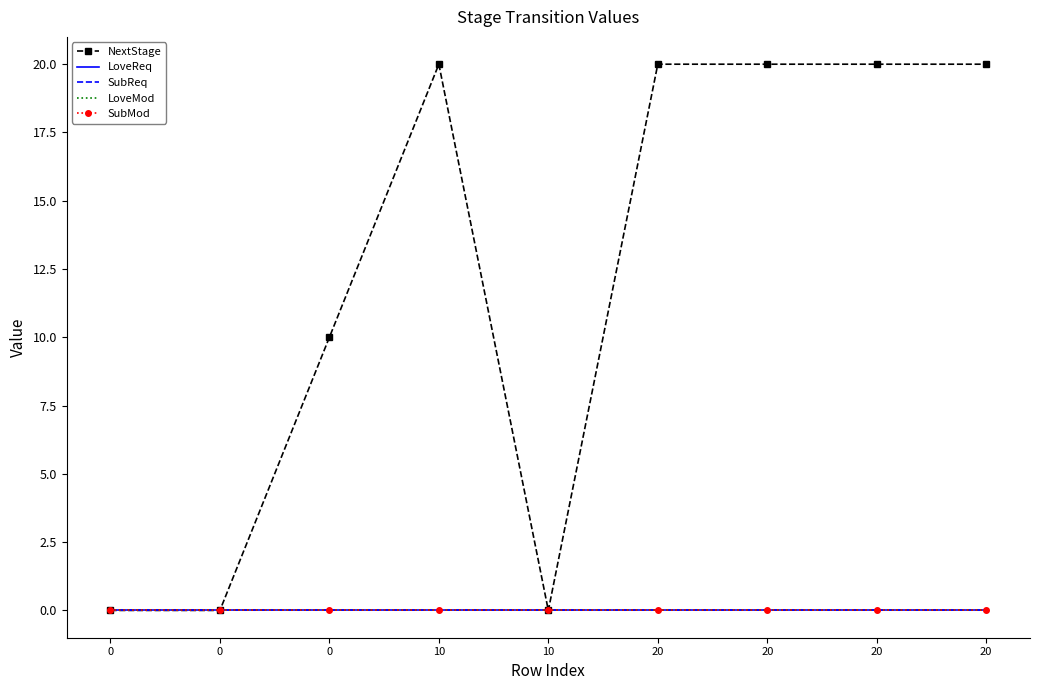

The LoveReq series shows 0 at 20. True or false?

True